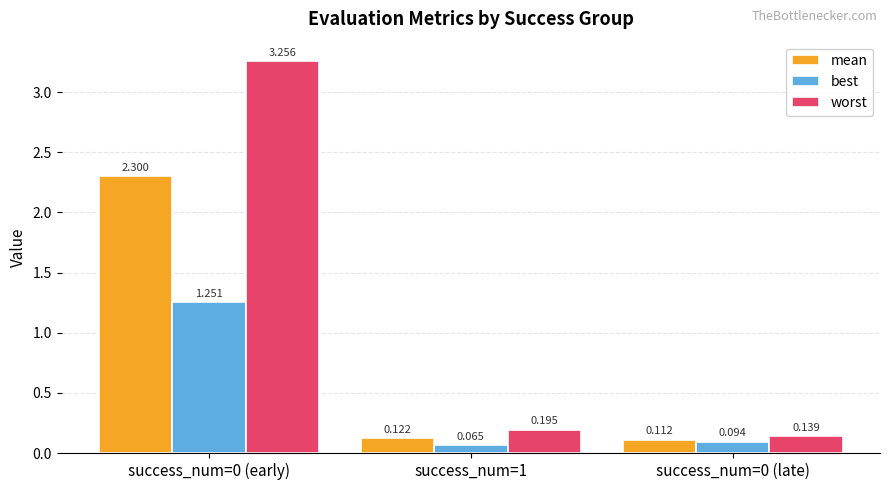

What is the total value across all series at success_num=0 (late)?

0.3